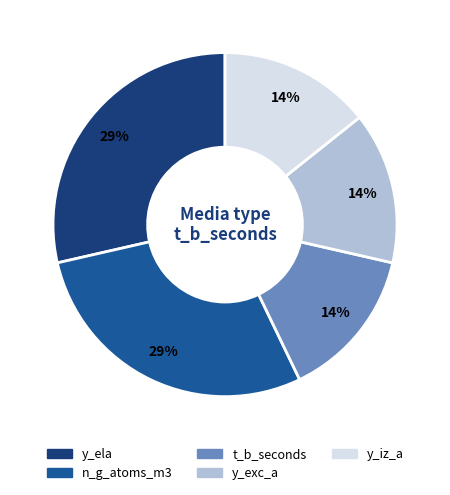

Is there any slice that represents more than half of the pie?

No